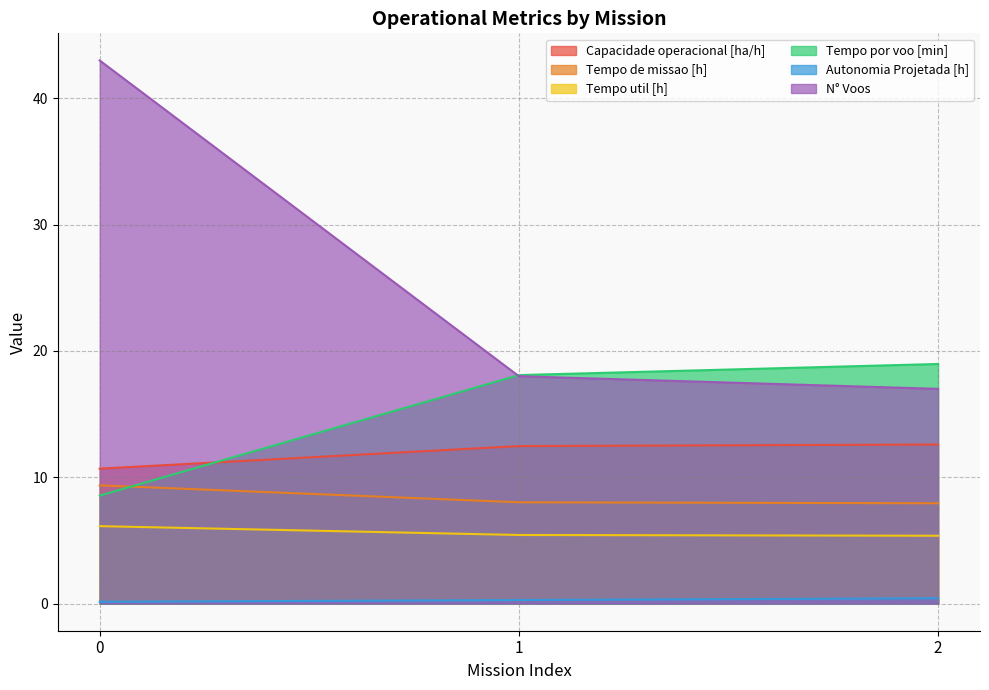

What is the difference between the Tempo de missao [h] values at 2 and 0?

1.4